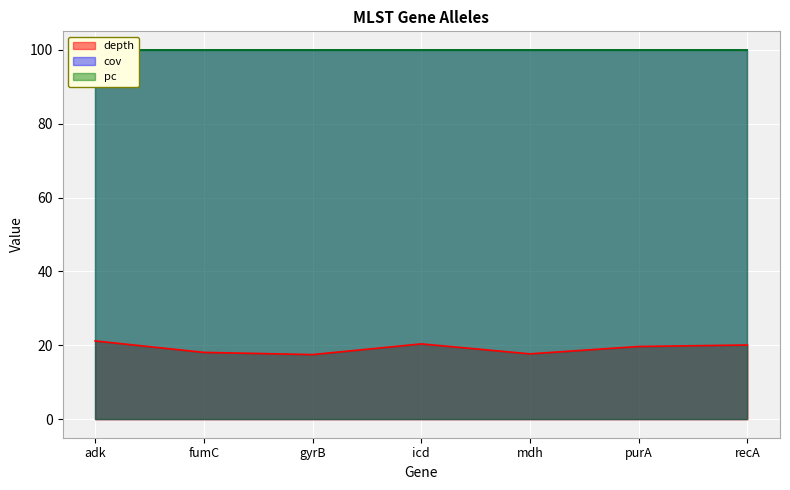

At which category is the sum across all series the highest?

adk